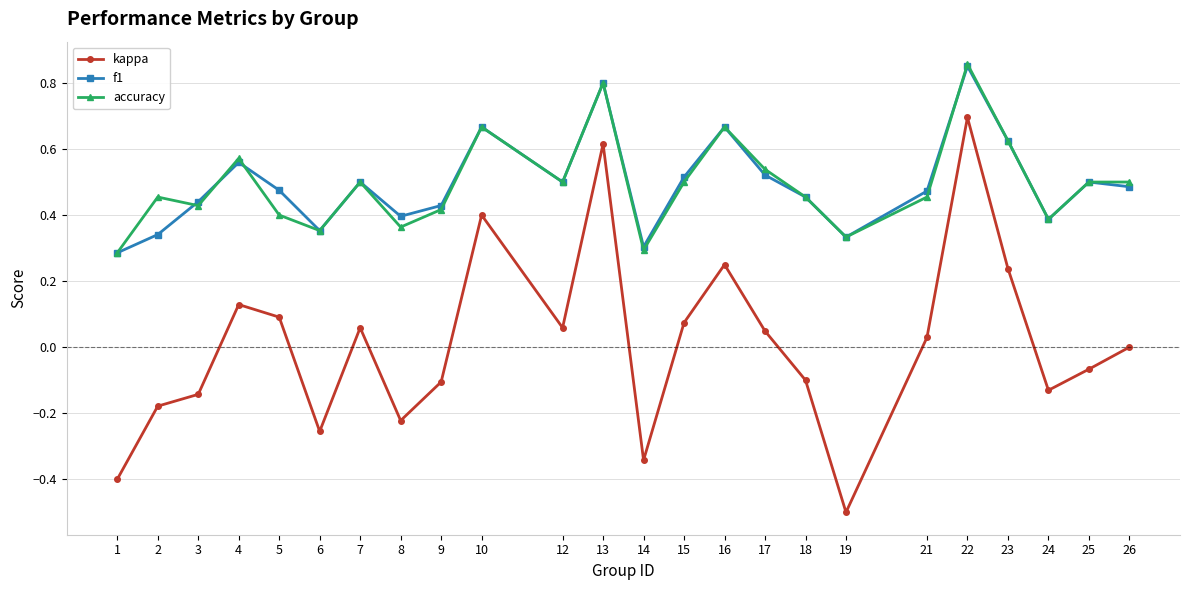

Where is the first local minimum for kappa?

6